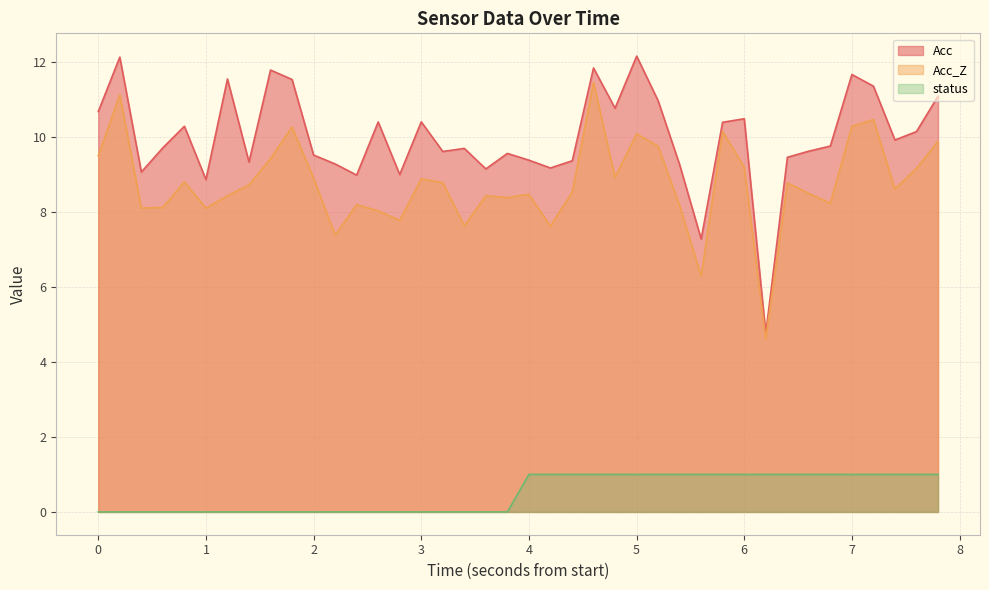

At how many categories does at least one series exceed 2?

40